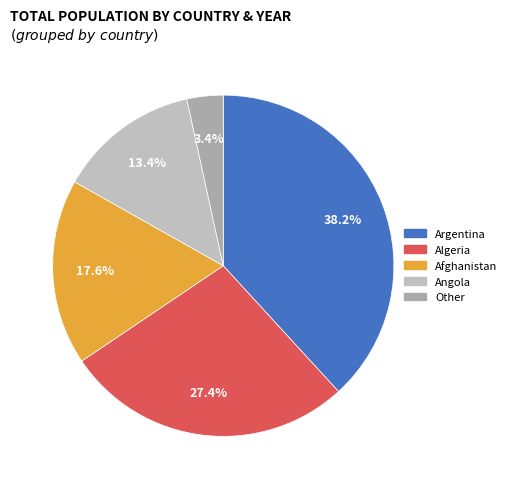

How many slices are in this pie chart?

5